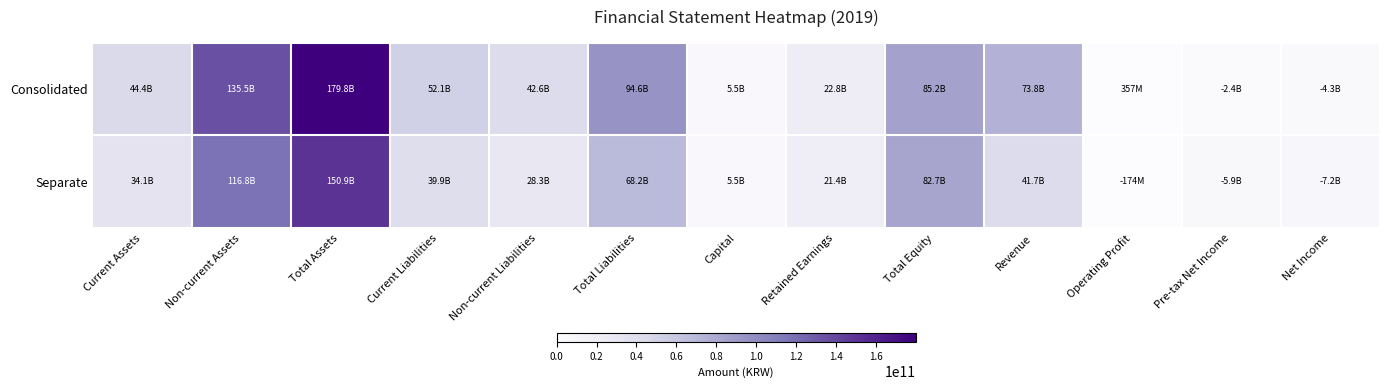

Rank the series by their maximum value, from highest to lowest.

Consolidated, Separate